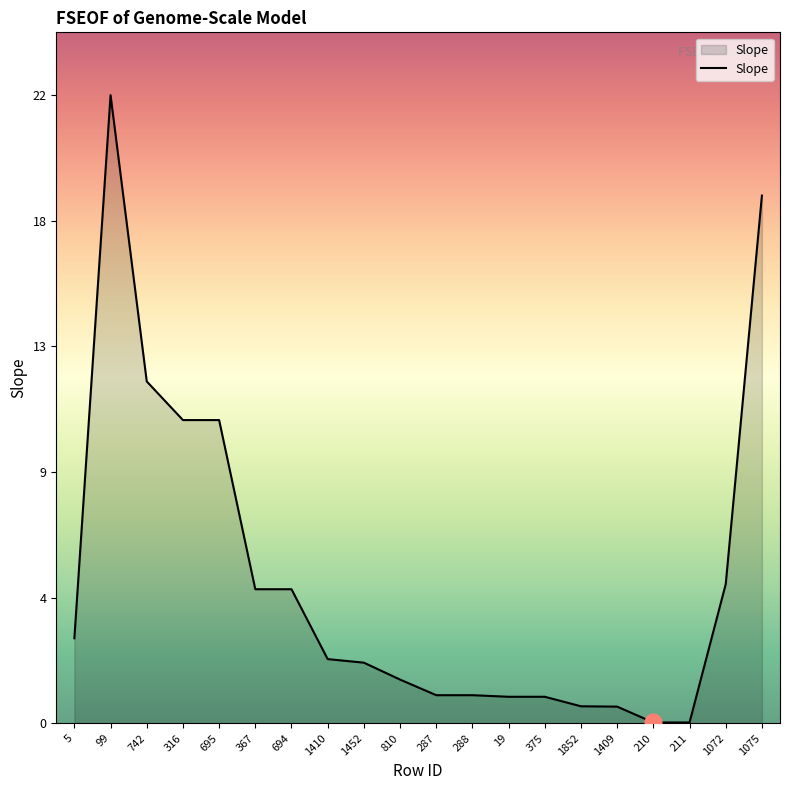

Reading left to right, list all the values displayed in this chart.

3.0	22.0	12.0	10.6	10.6	4.7	4.7	2.2	2.1	1.5	1.0	1.0	0.9	0.9	0.6	0.6	0.0	0.0	4.9	18.5